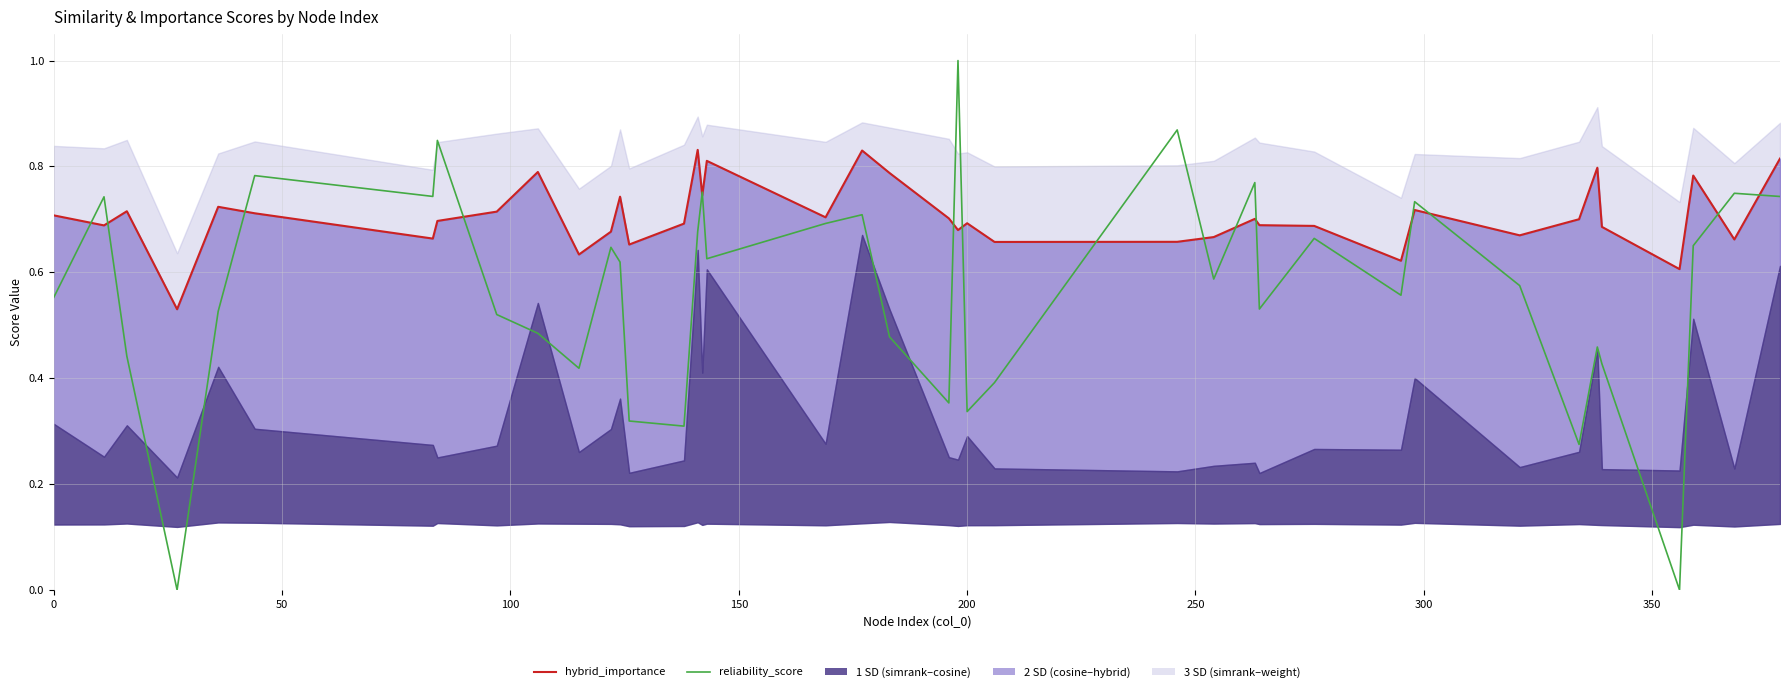

In hybrid_importance, how many points are higher than both neighbors (excluding endpoints)?

12